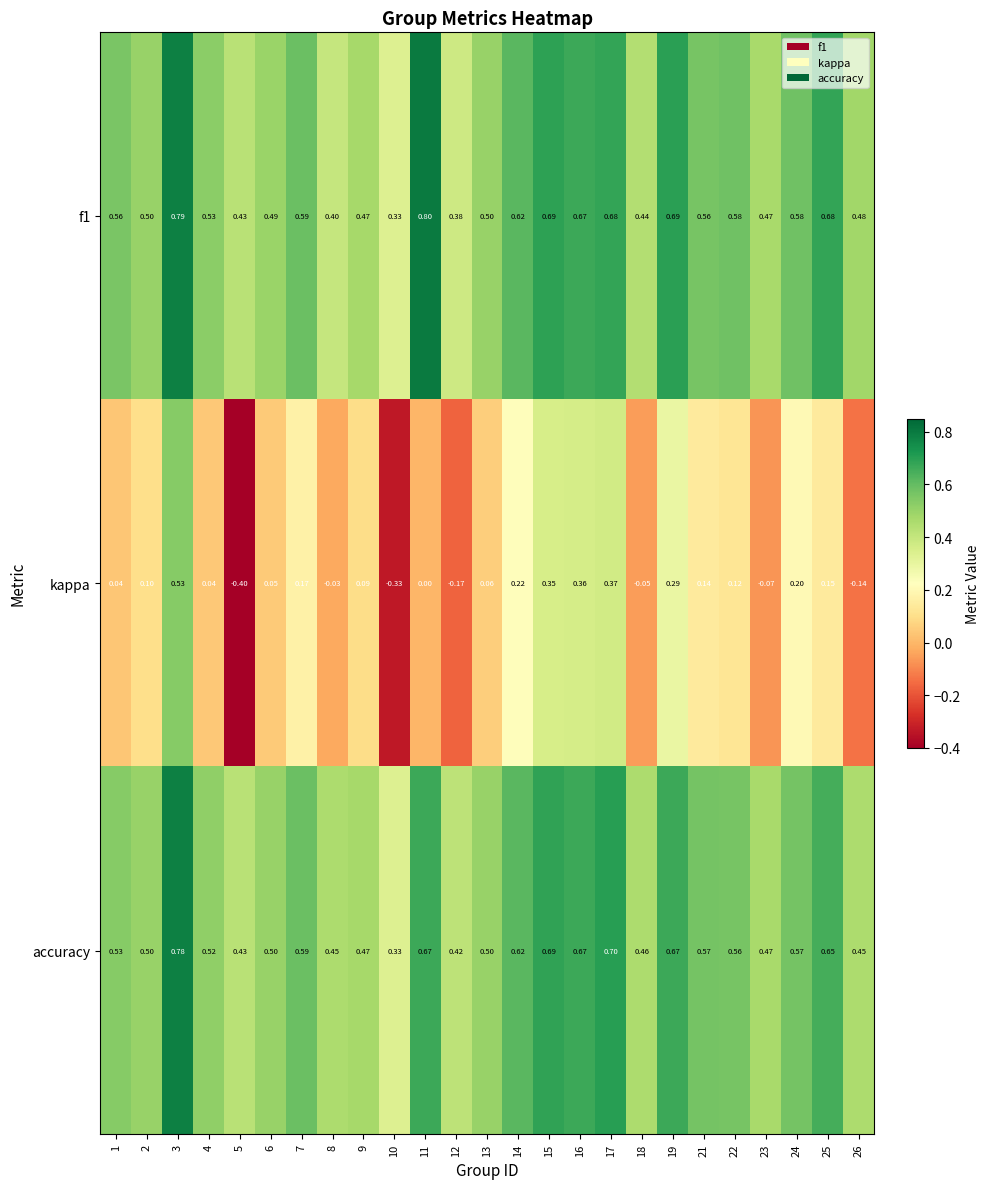

Between 2 and 6, which series saw the biggest shift?

kappa